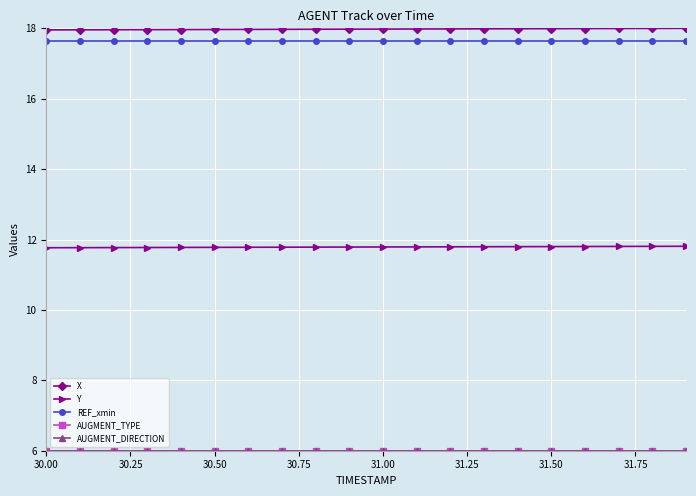

True or false: Y has more than 1 points higher than both neighbors.

False